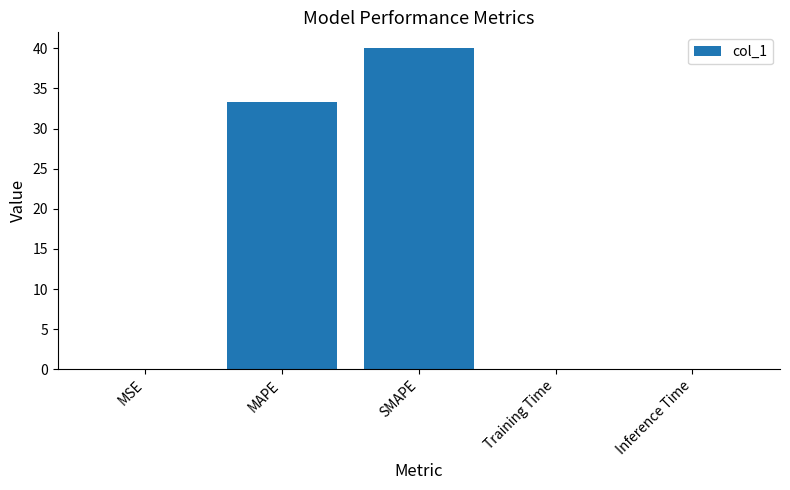

What is the greatest value displayed?

40.0